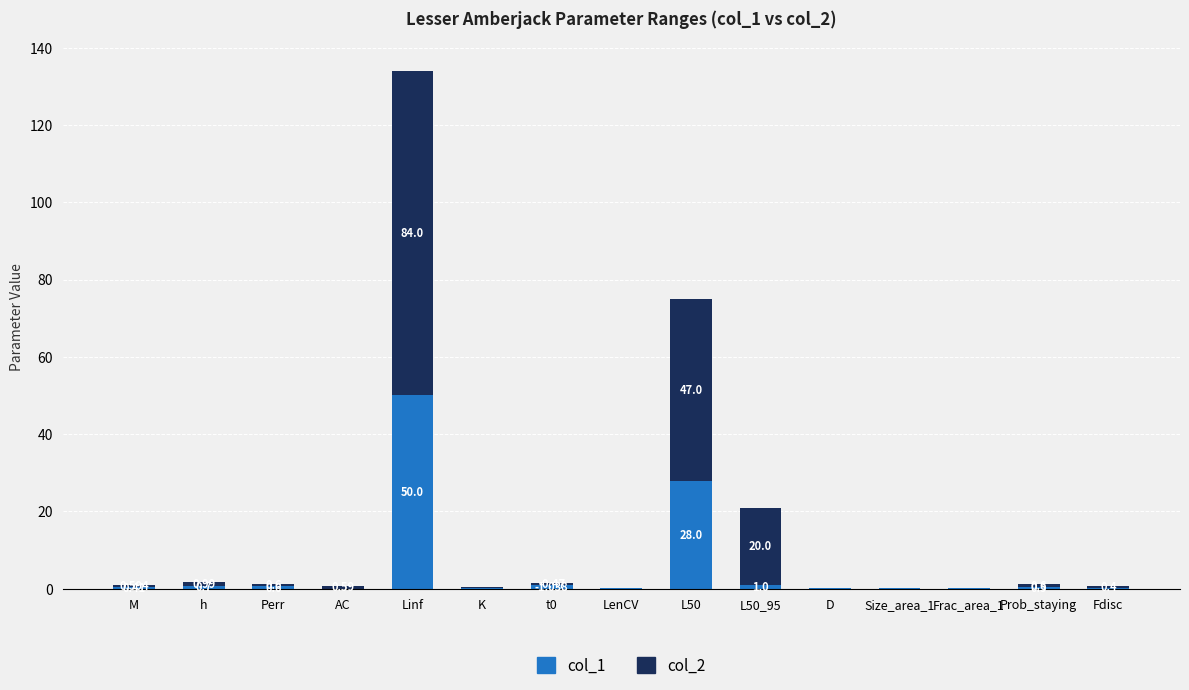

Count the number of categories in the chart.

15